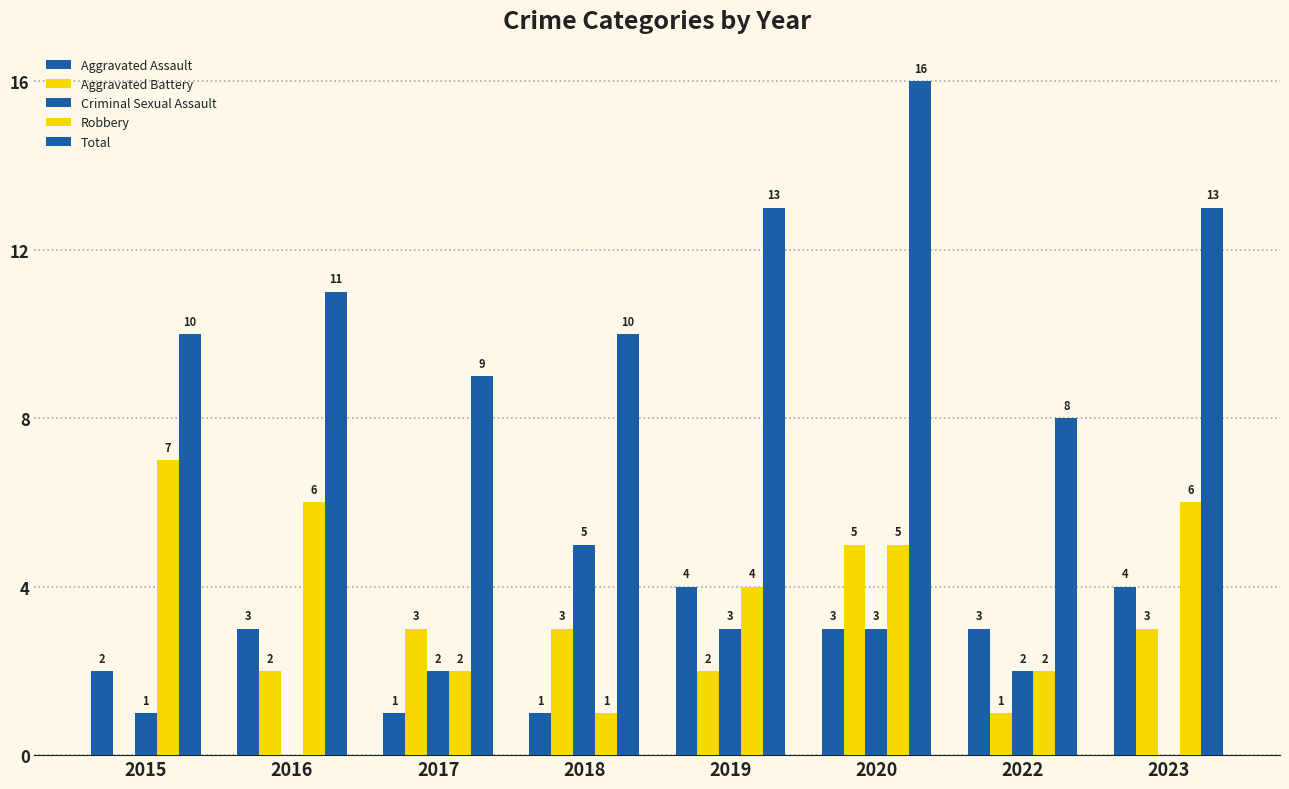

How many groups of bars are there?

8